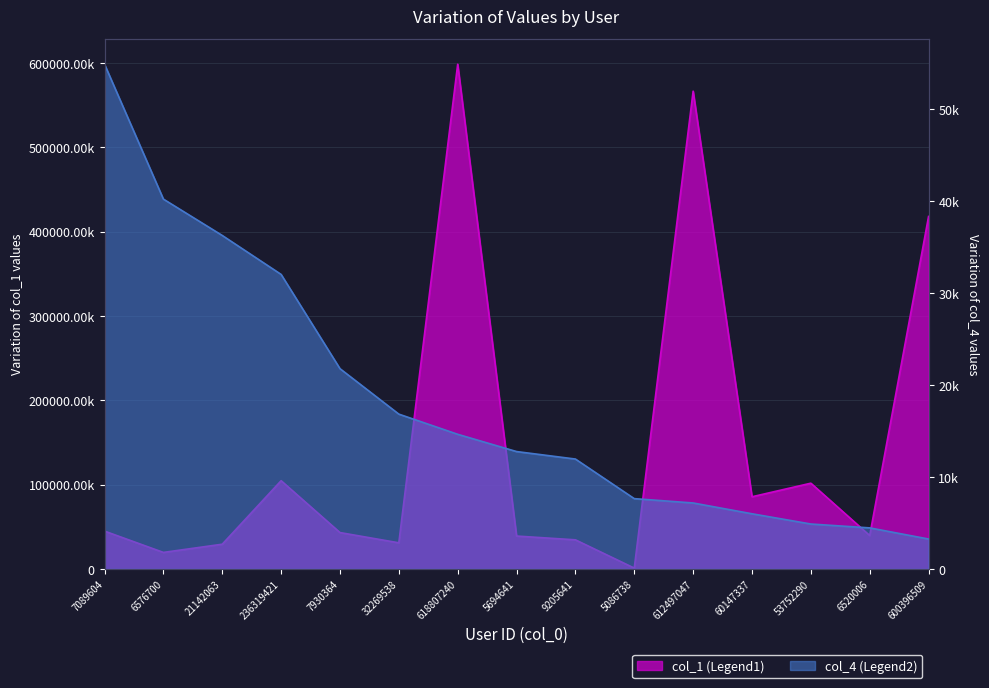

True or false: col_4 and col_1 intersect in this chart.

False